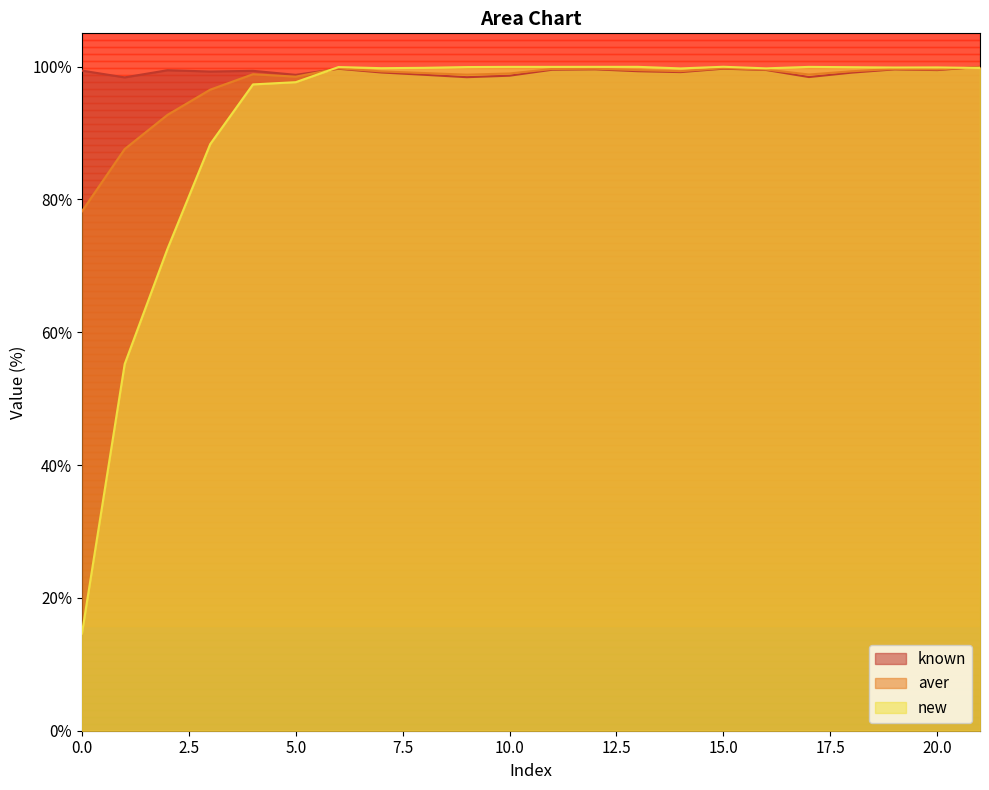

Where is the first local minimum for aver?

5